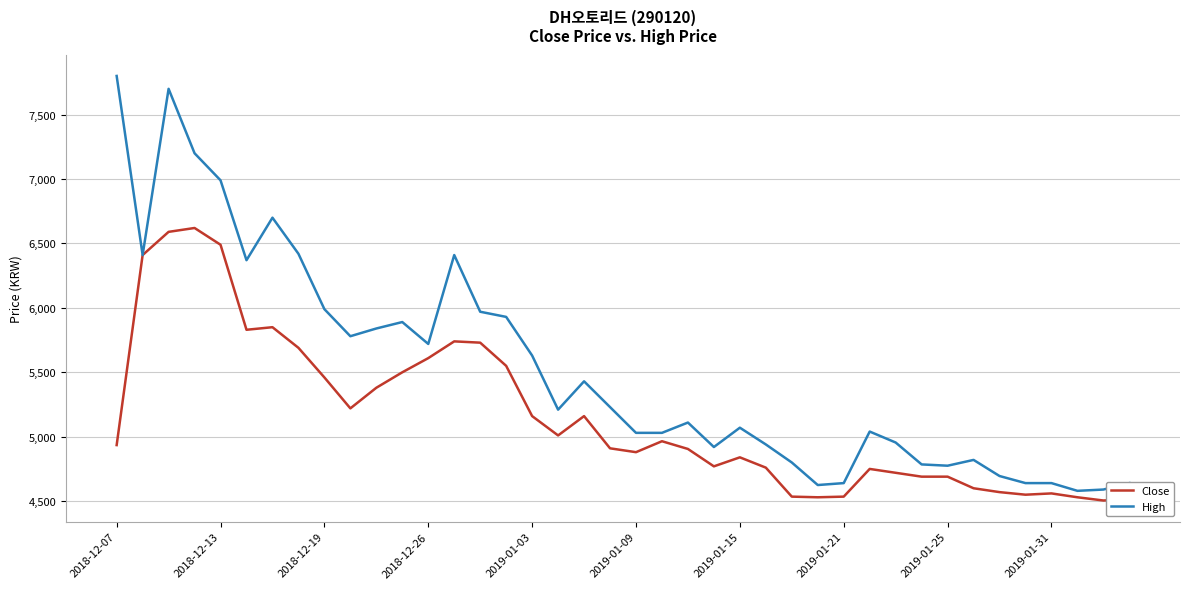

What is the difference between the maximum and minimum values in the High series?

3220